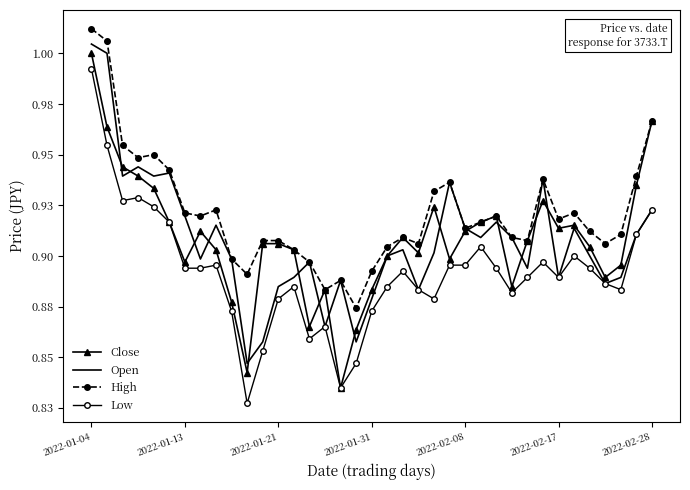

What are all the series names shown in the legend?

Close, Open, High, Low